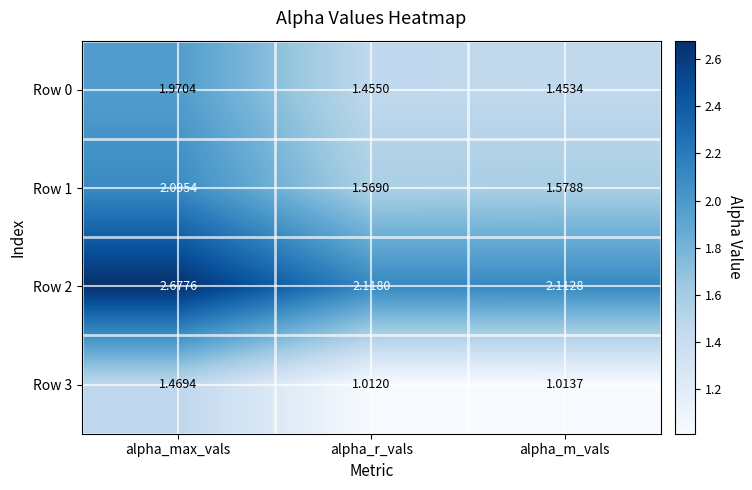

Which label corresponds to the smallest value in the chart?

alpha_r_vals